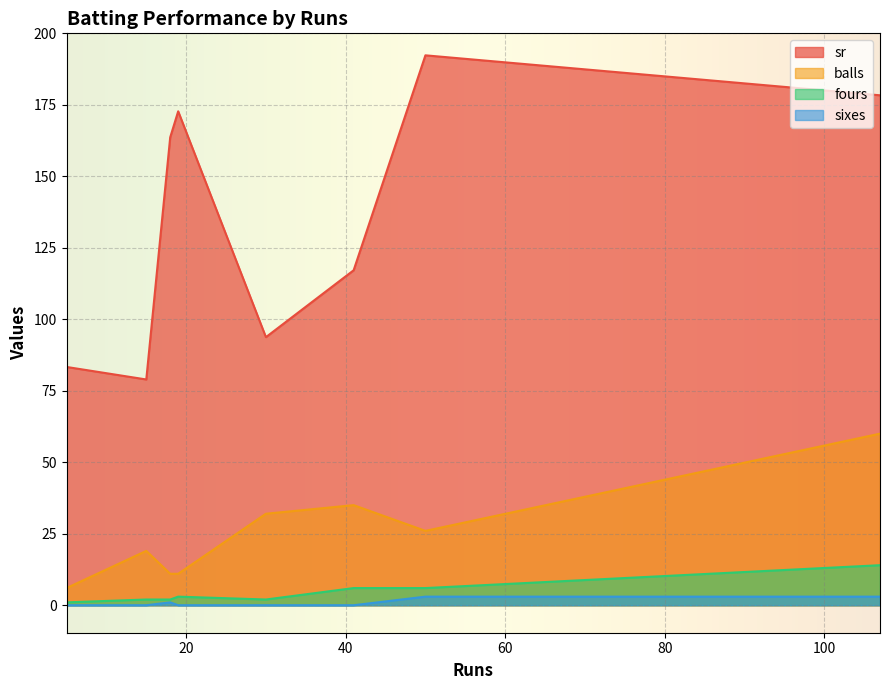

Where is sr nearest to the value 135?

41